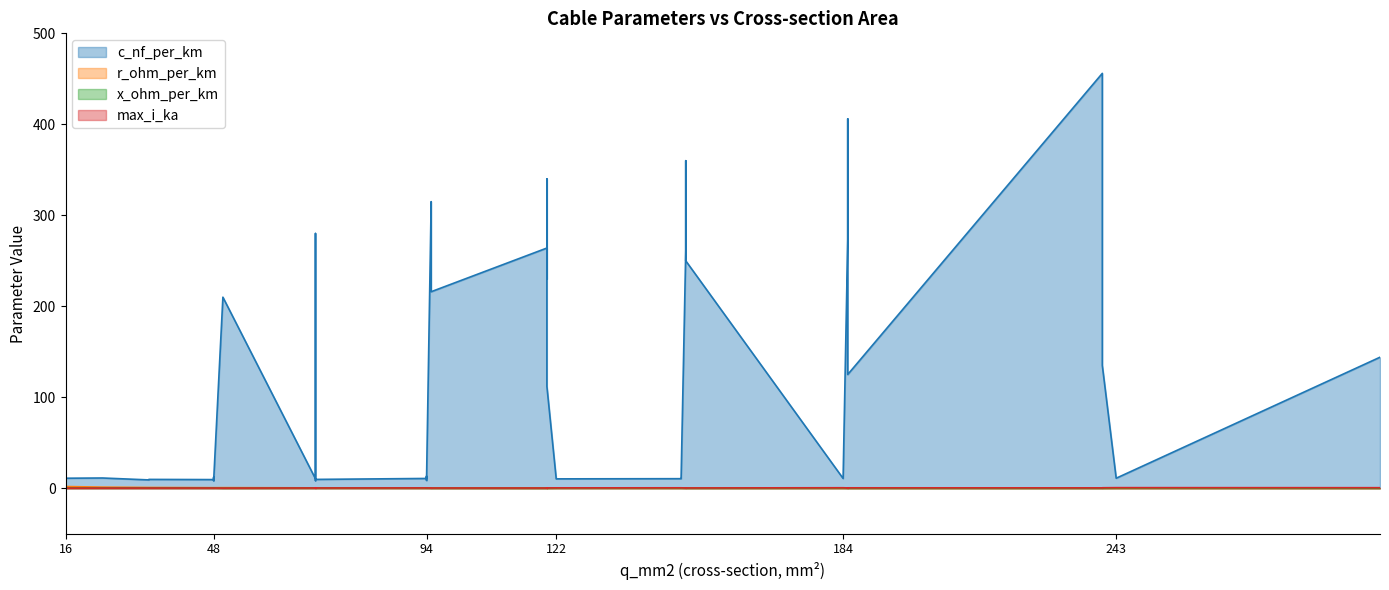

List the series in order of their peak value, lowest first.

x_ohm_per_km, max_i_ka, r_ohm_per_km, c_nf_per_km